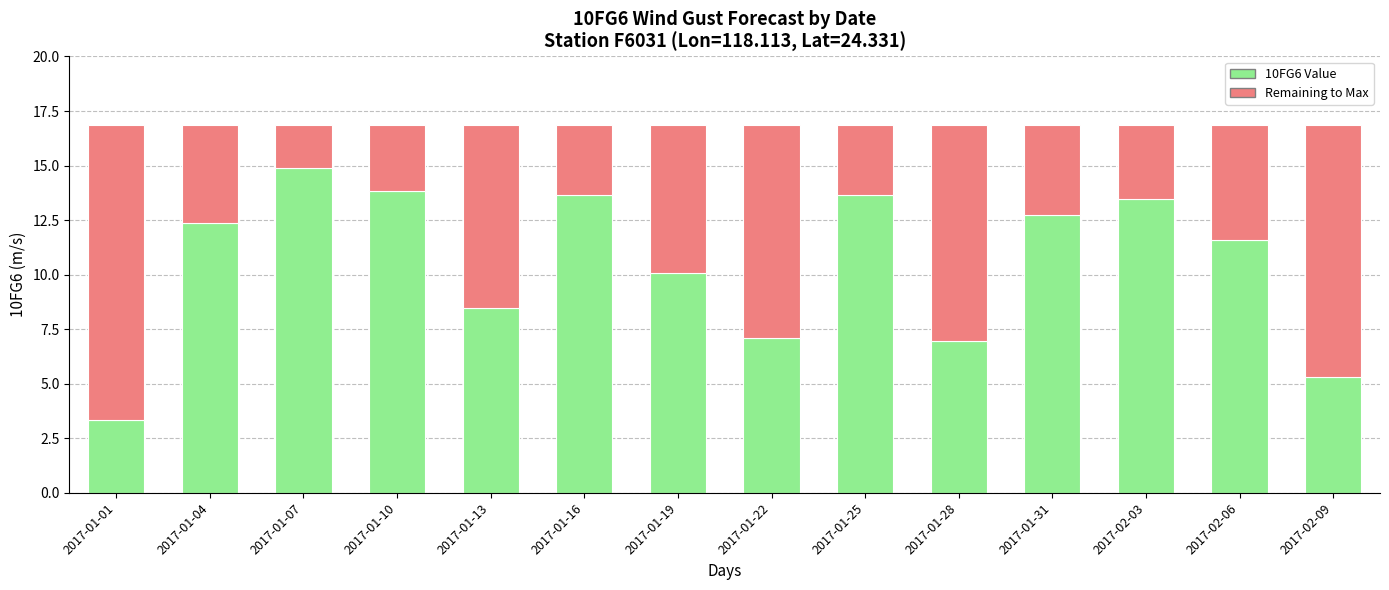

The value of 10FG6 Value at 2017-01-22 is 11.3. True or false?

False